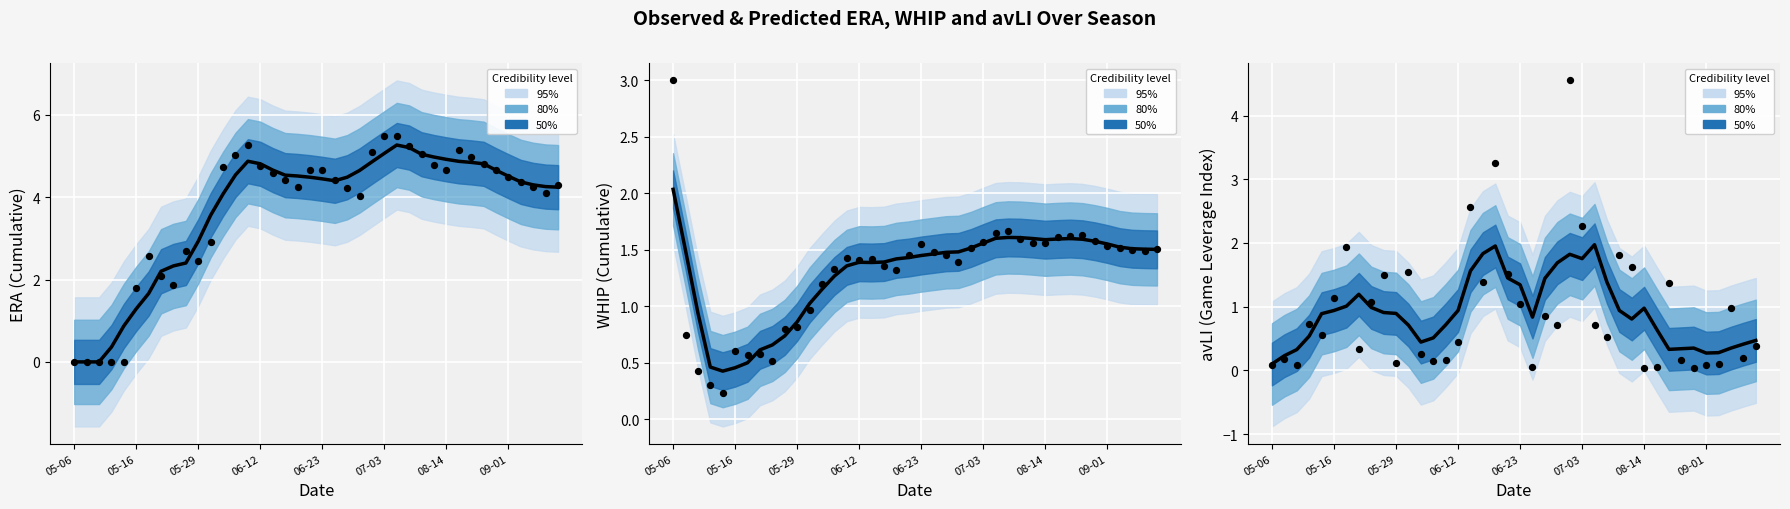

Which series reaches the minimum Y coordinate?

ERA trend